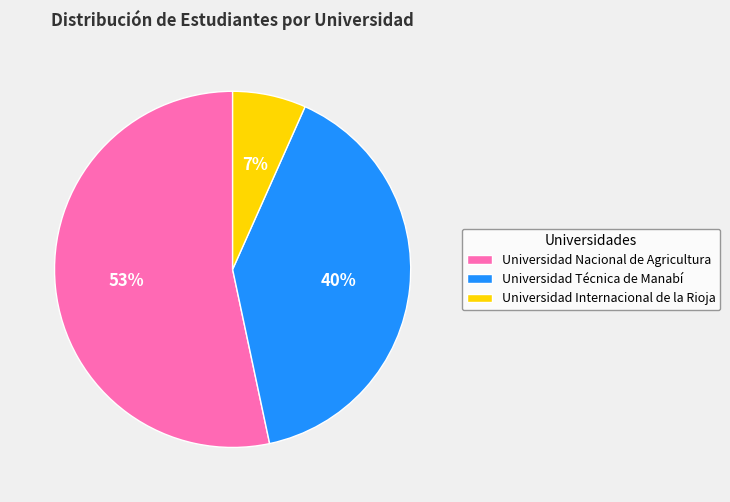

To the nearest percent, what is the combined percentage of Universidad Técnica de Manabí and Universidad Nacional de Agricultura?

93%